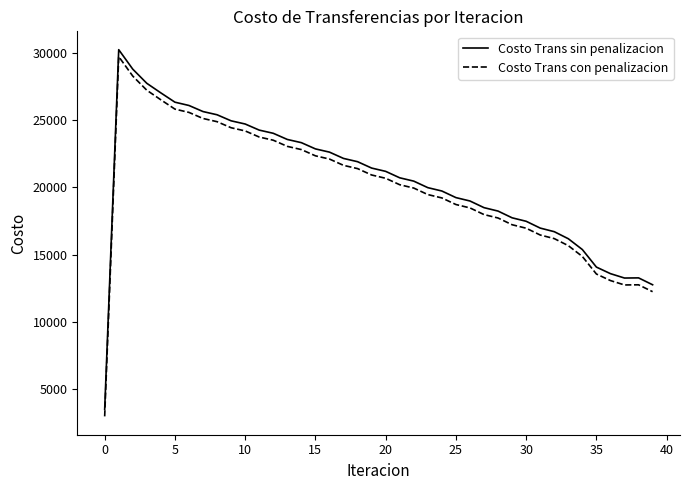

True or false: Costo Trans con penalizacion and Costo Trans sin penalizacion intersect in this chart.

False